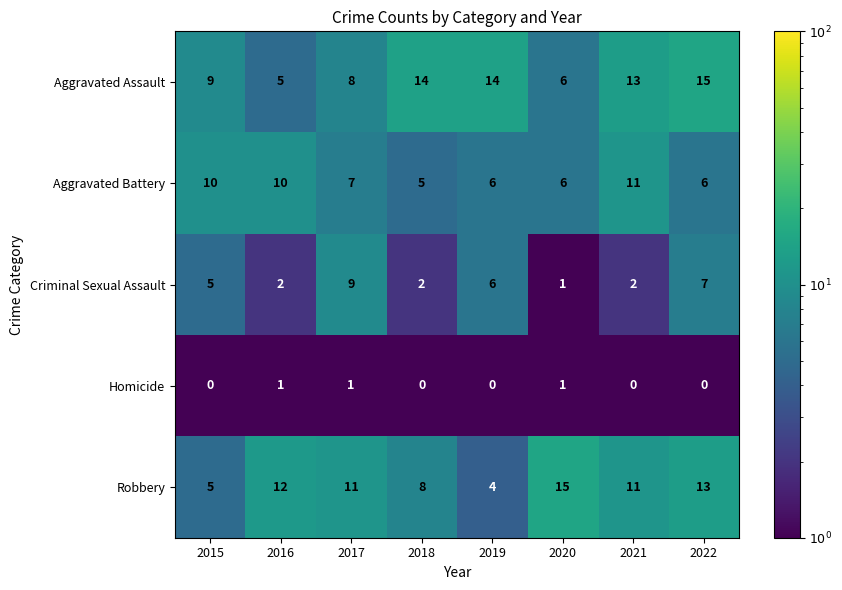

At which label is Robbery closest to 9?

2018